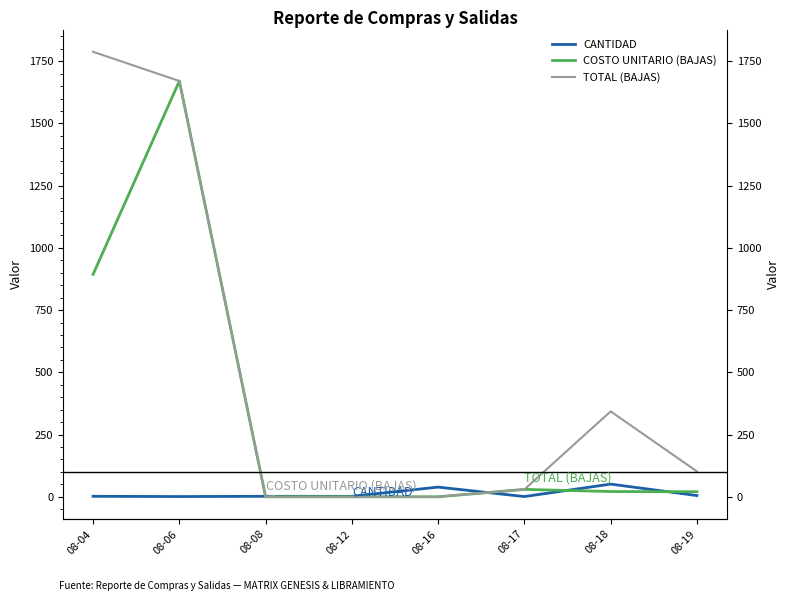

What is the approximate value of CANTIDAD at 08-12?

2.0